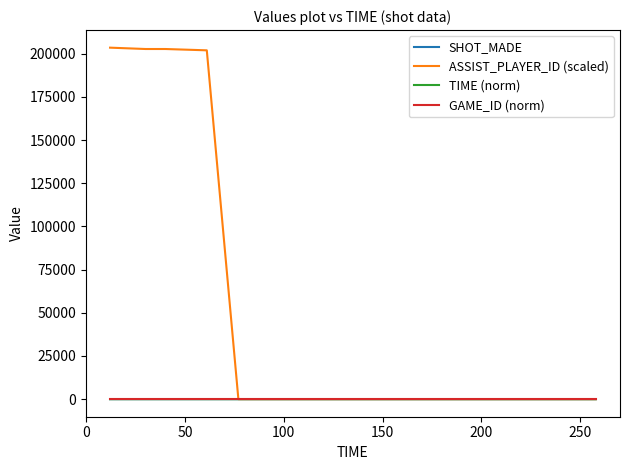

Which series has the widest spread of values?

ASSIST_PLAYER_ID (scaled)